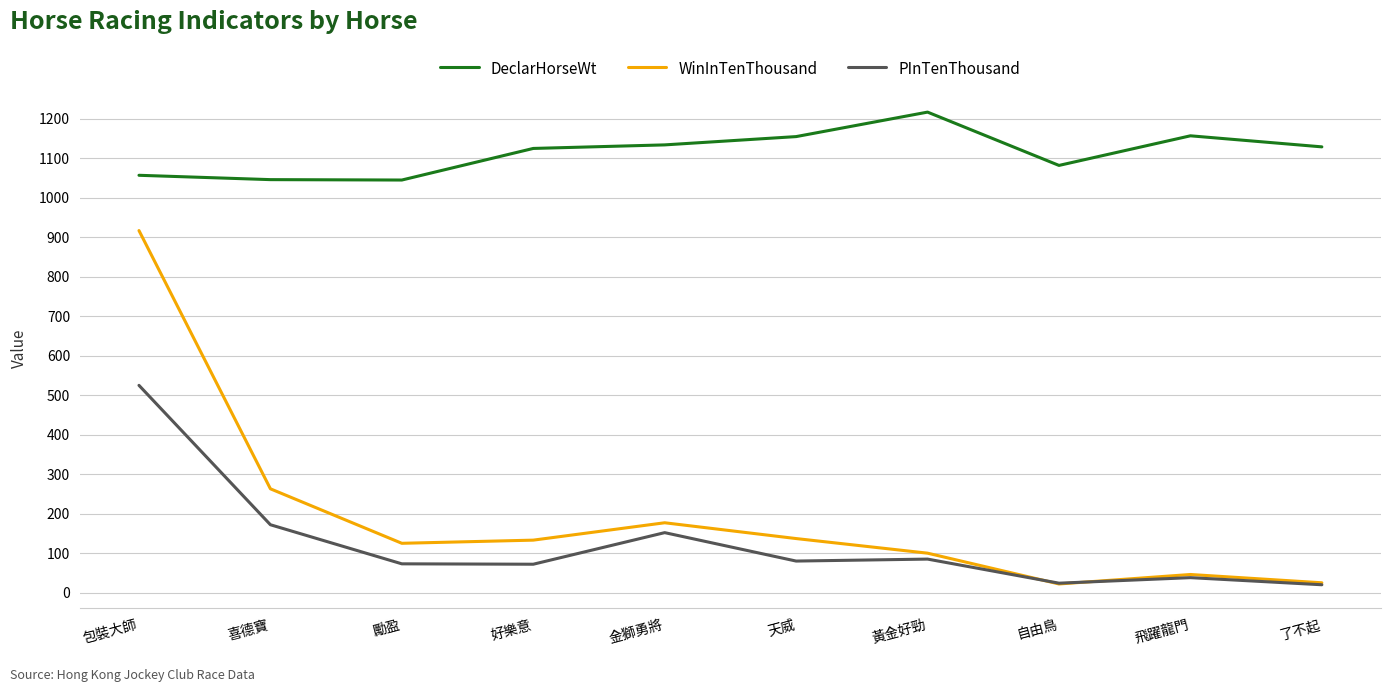

List the series in order of their peak value, highest first.

DeclarHorseWt, WinInTenThousand, PInTenThousand